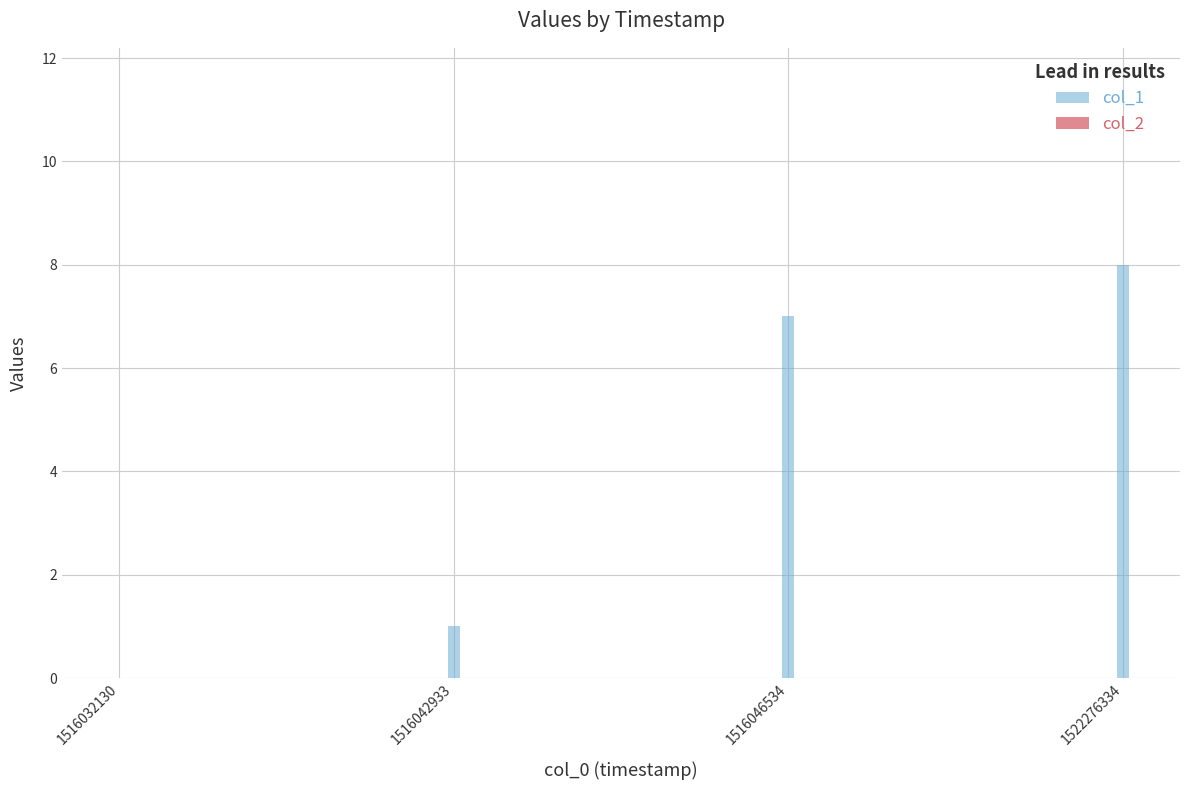

What is the greatest value displayed?

8